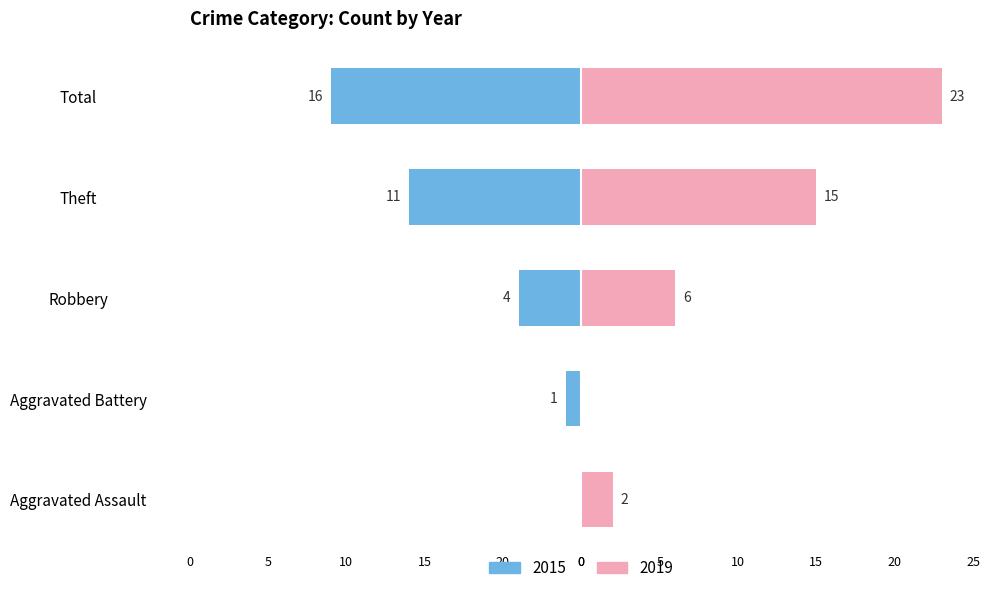

Which series has the largest range (max minus min)?

2019